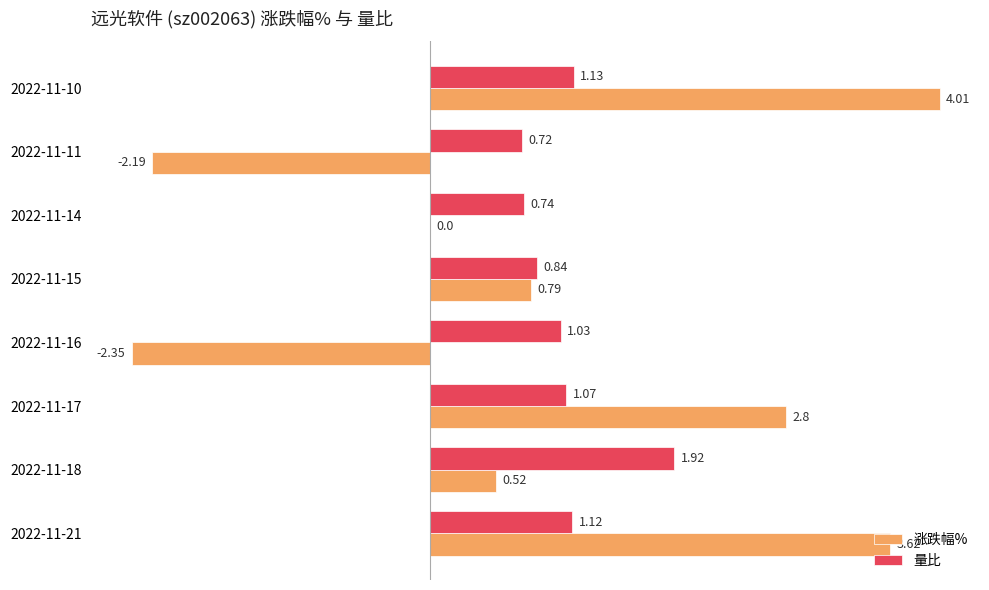

What is the sum of the 量比 values at 2022-11-15 and 2022-11-11?

1.6